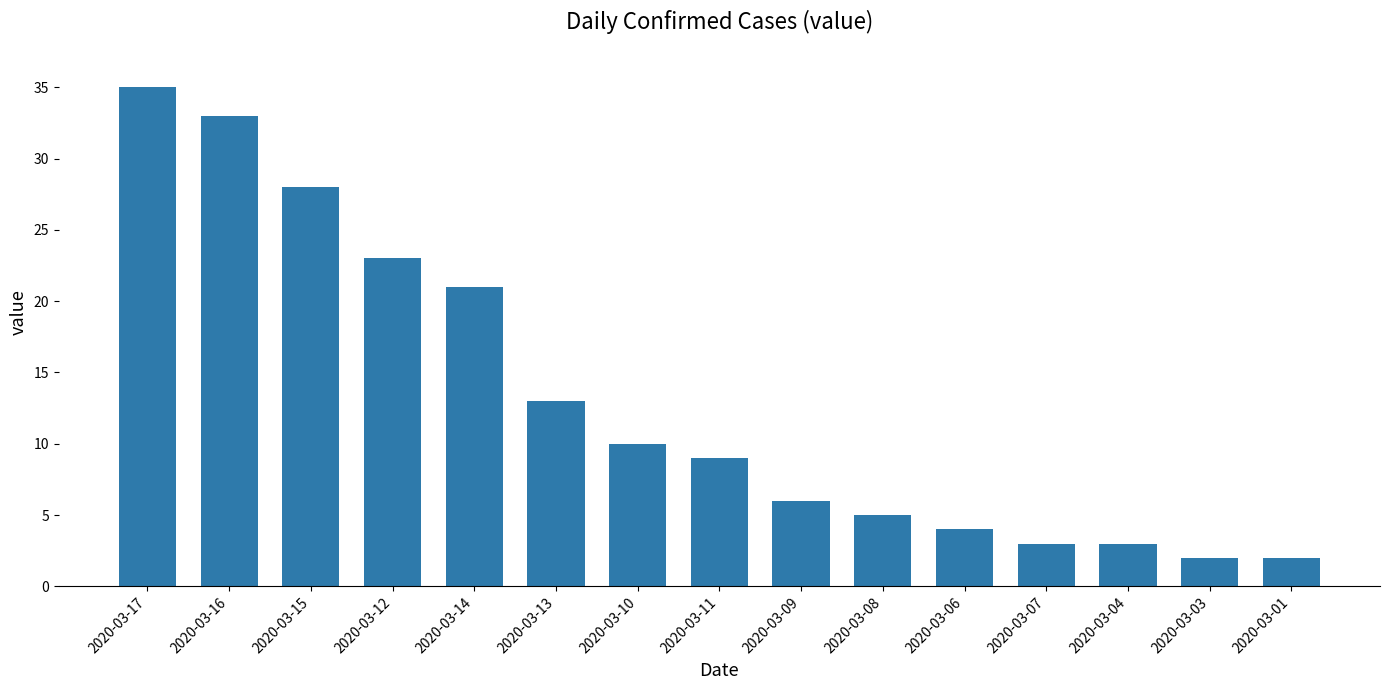

What is the ratio of the value at 2020-03-06 to the value at 2020-03-16?

0.1